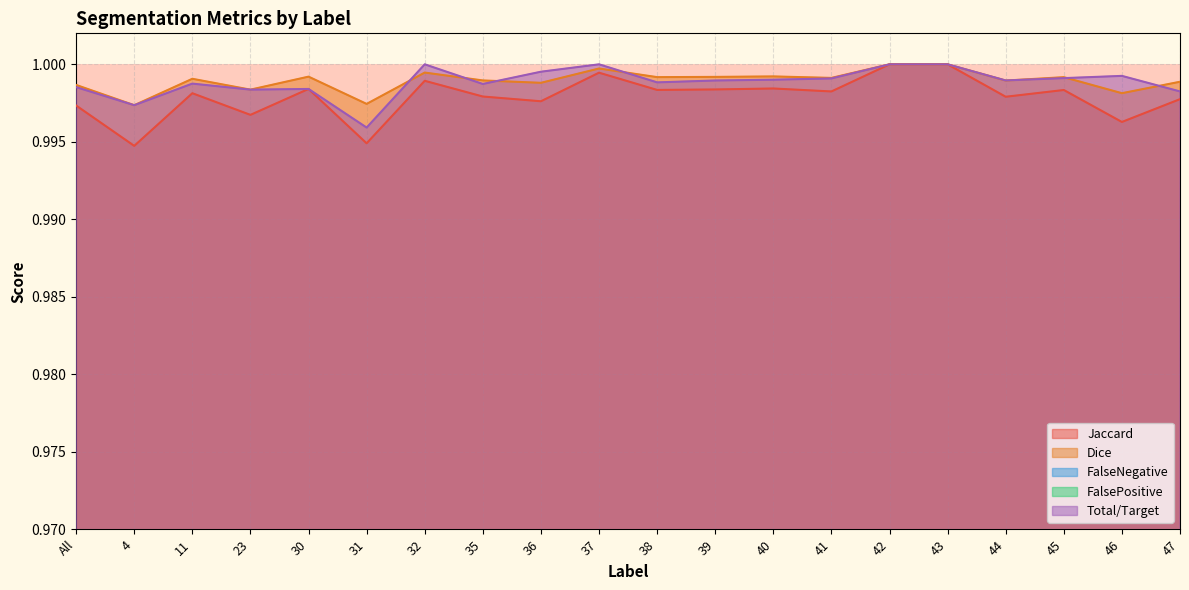

The value of Jaccard at 35 is 0.6. True or false?

False